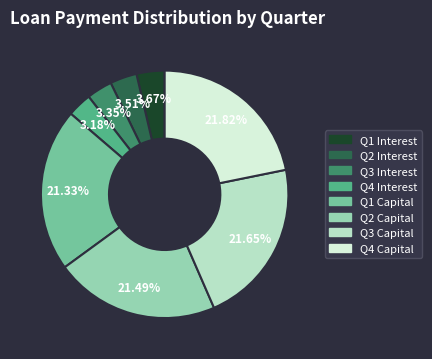

Is there any slice that represents more than half of the pie?

No